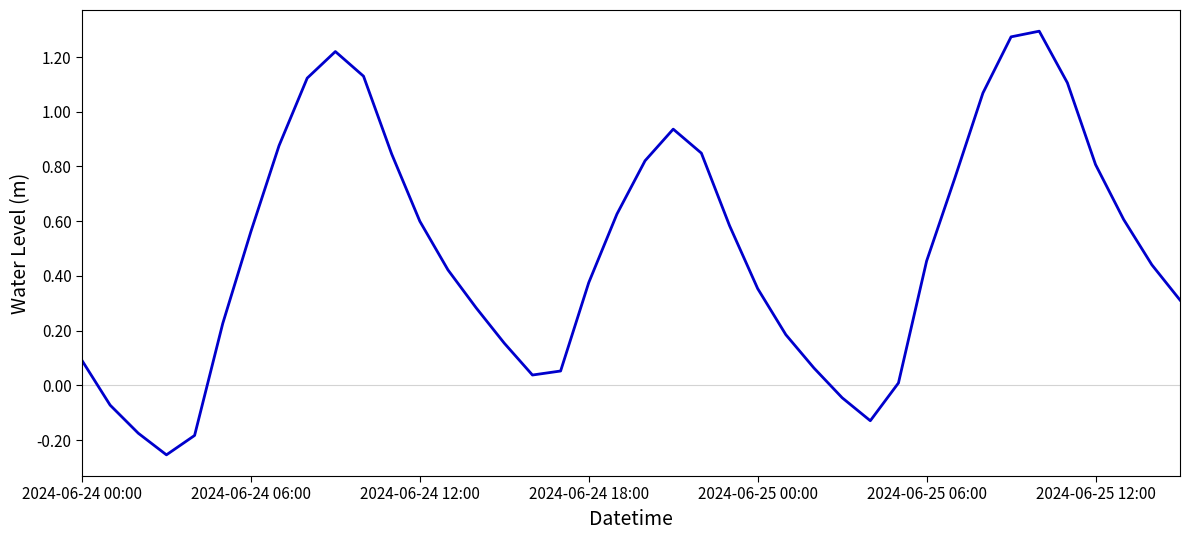

What is the difference between the maximum and minimum values?

1.5